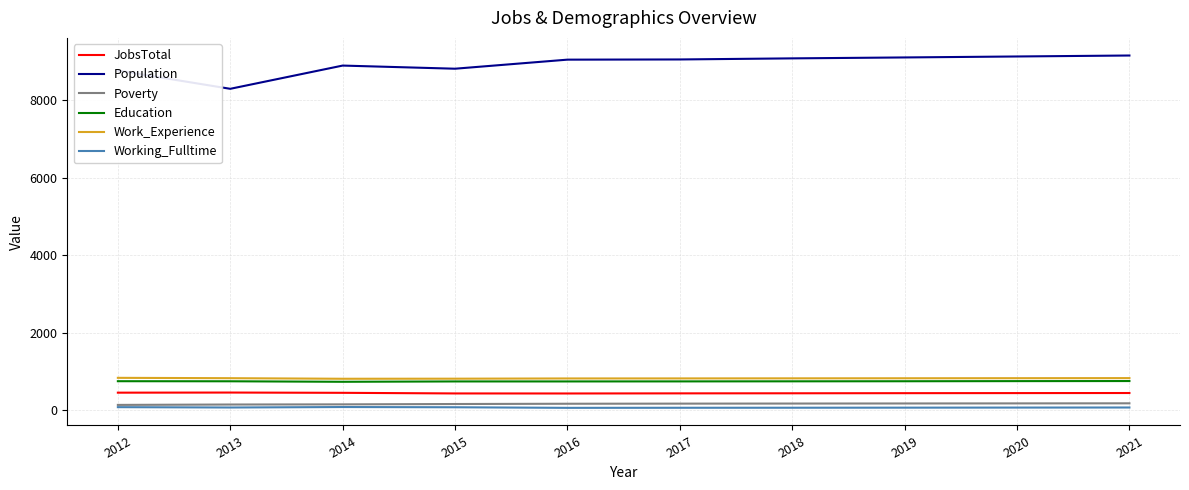

True or false: Work_Experience and Population intersect in this chart.

False